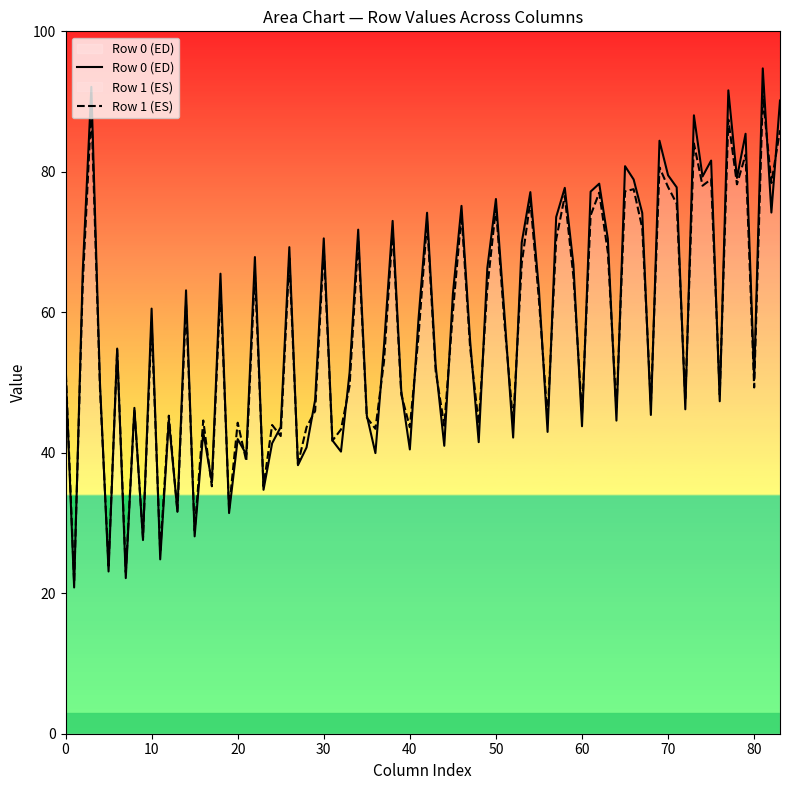

Is it true that Row 0 (ED) equals 12.6 at 40?

False